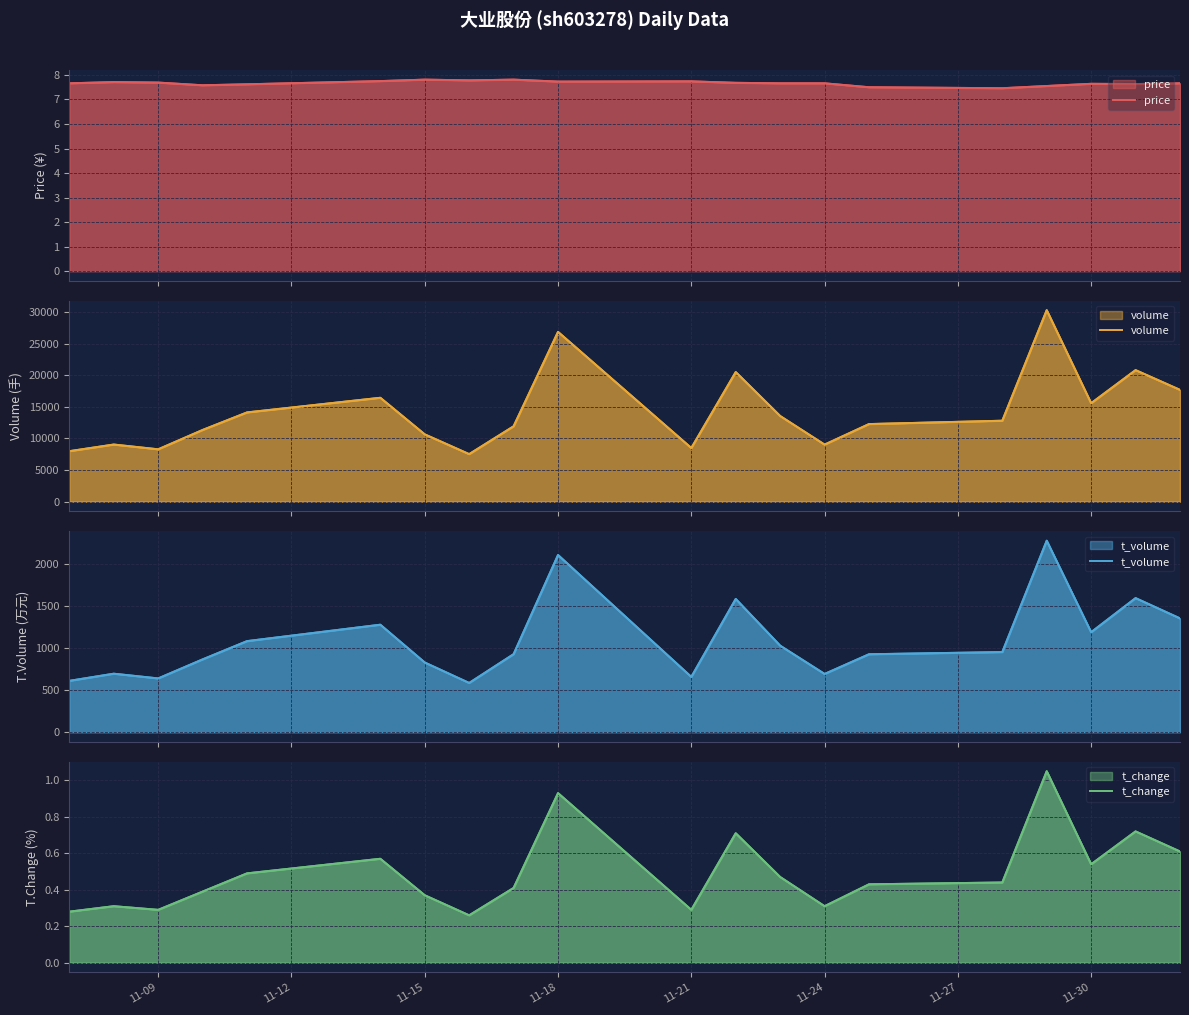

The t_volume series shows 692.0 at 11-24. True or false?

True